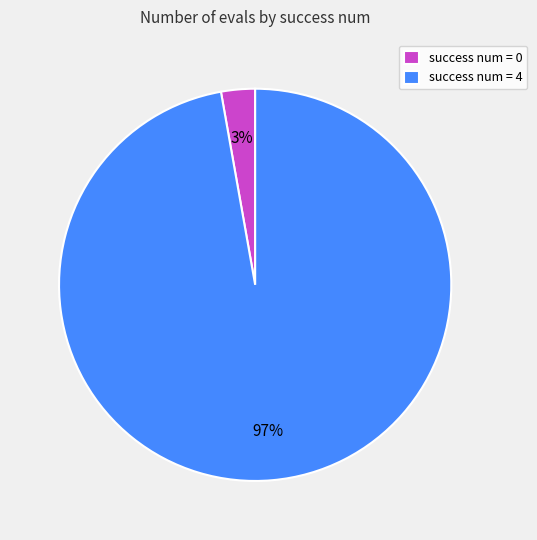

Which has a higher value, success num = 4 or success num = 0?

success num = 4